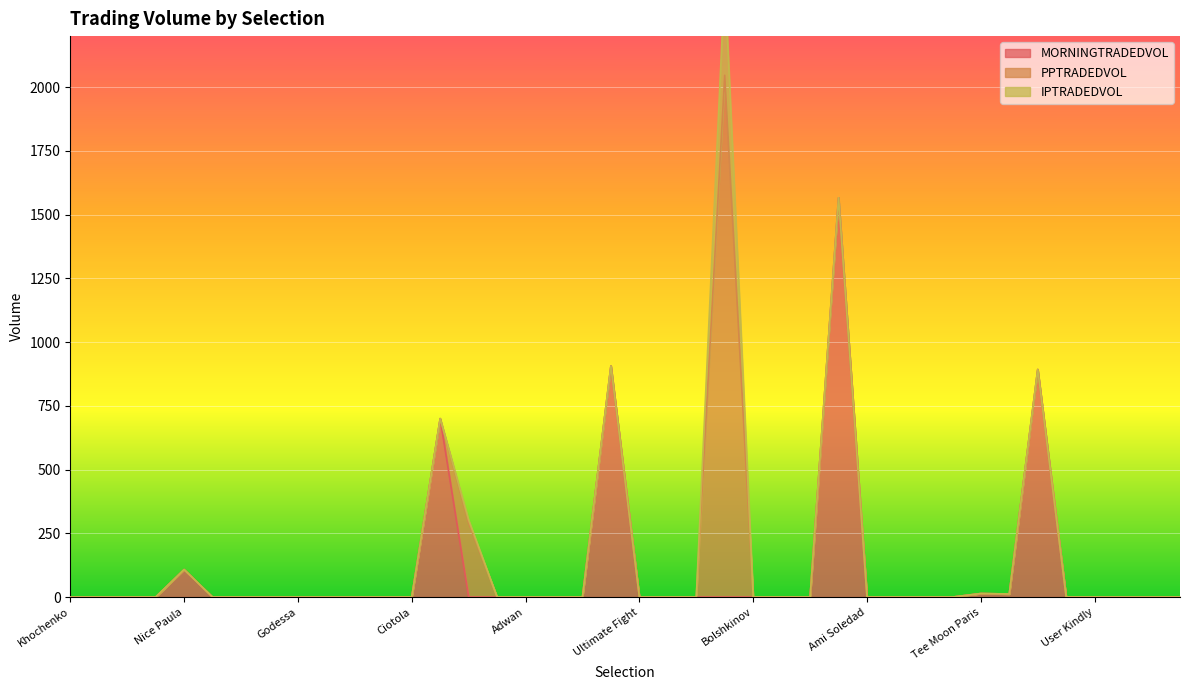

Is it true that MORNINGTRADEDVOL equals -640.7 at Adwan?

False